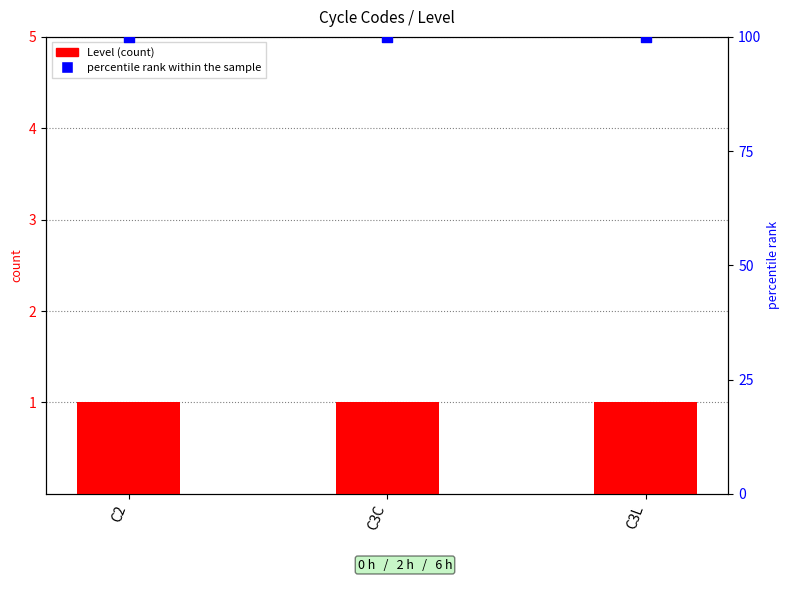

Which series contains the lowest Y value?

Level